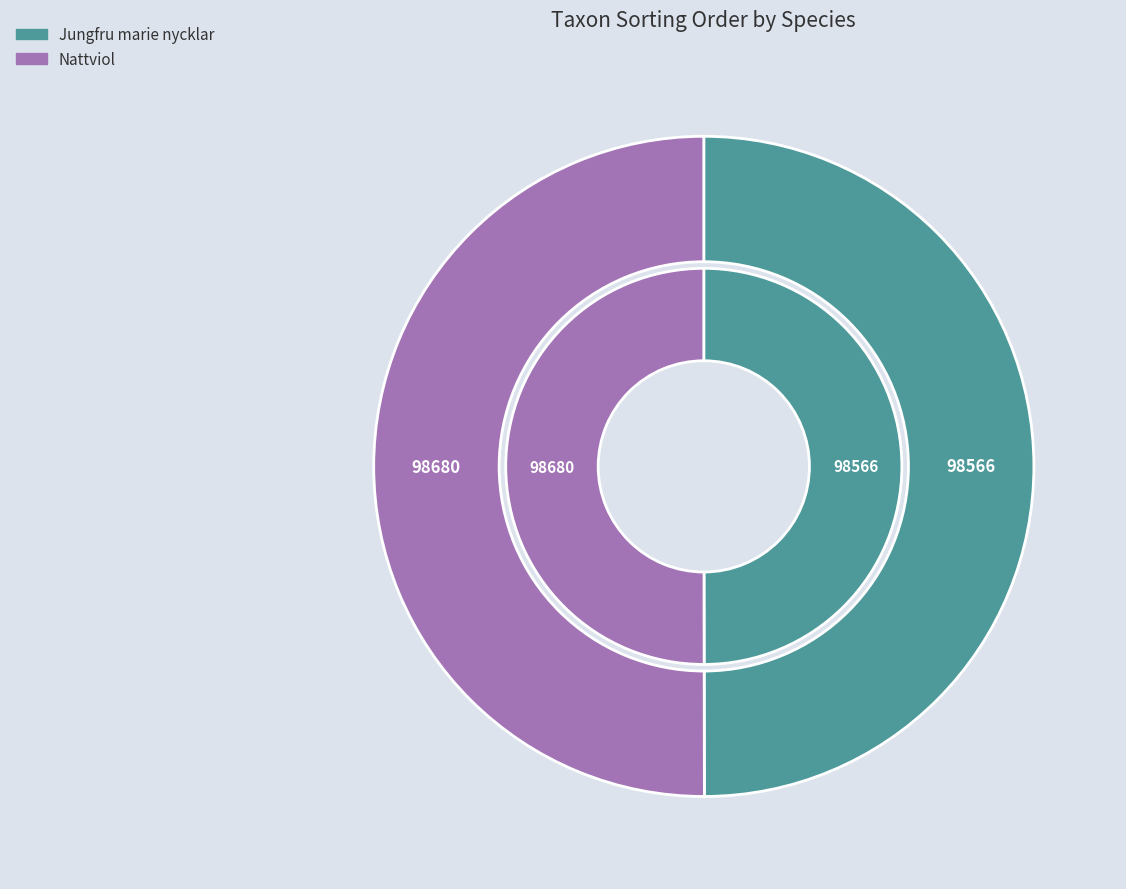

Which category has the biggest portion of the pie?

Nattviol